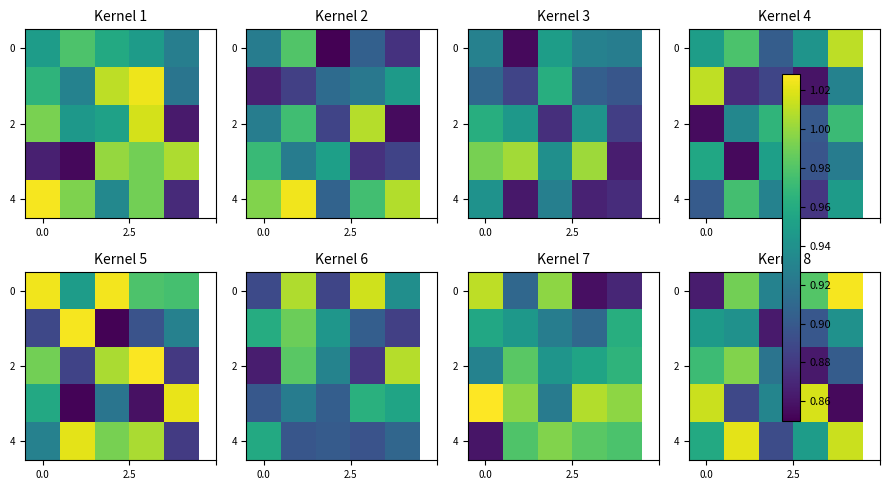

The value of row_2 at 2 is 1.2. True or false?

False